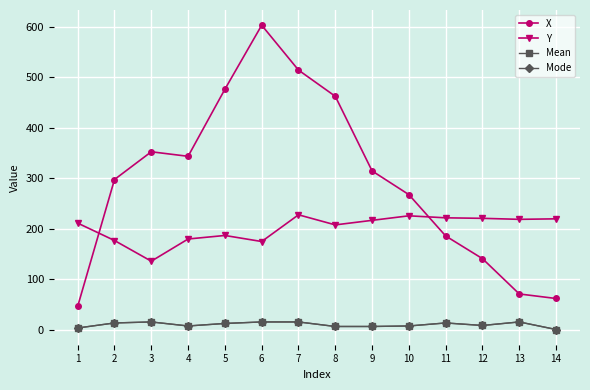

Where does the X series first go above 314?

3